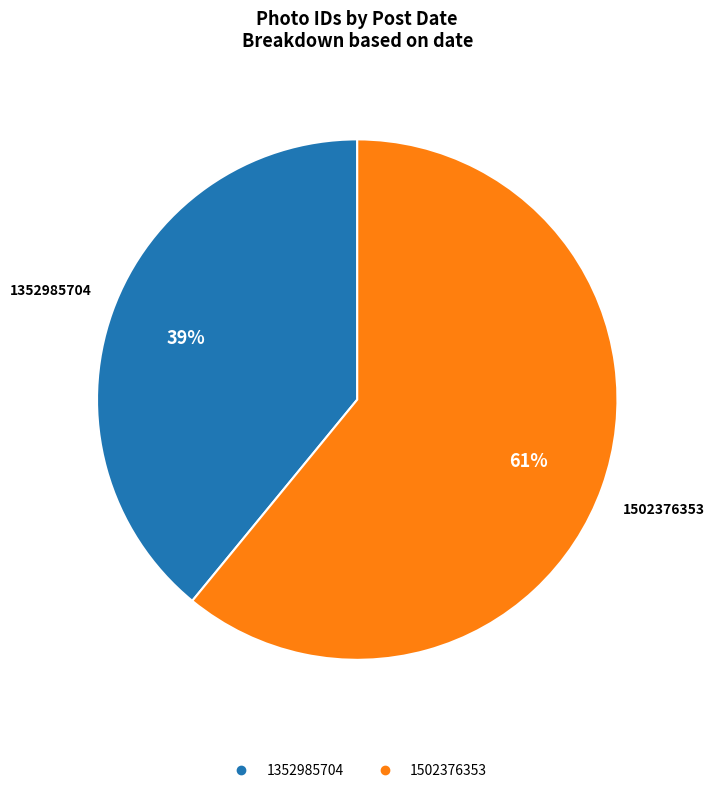

Which has a higher value, 1502376353 or 1352985704?

1502376353